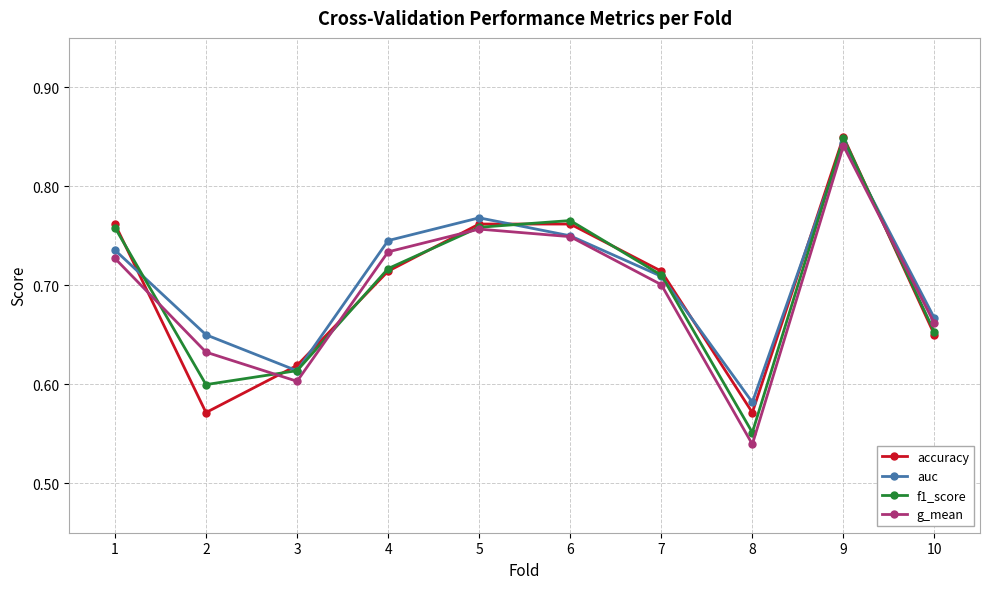

How many interior local valleys does the accuracy series have?

2